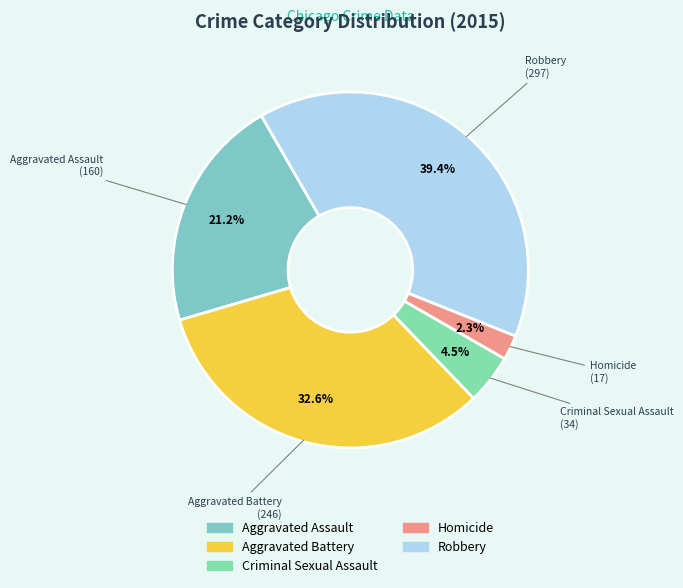

To the nearest percent, what is the average slice percentage?

20%